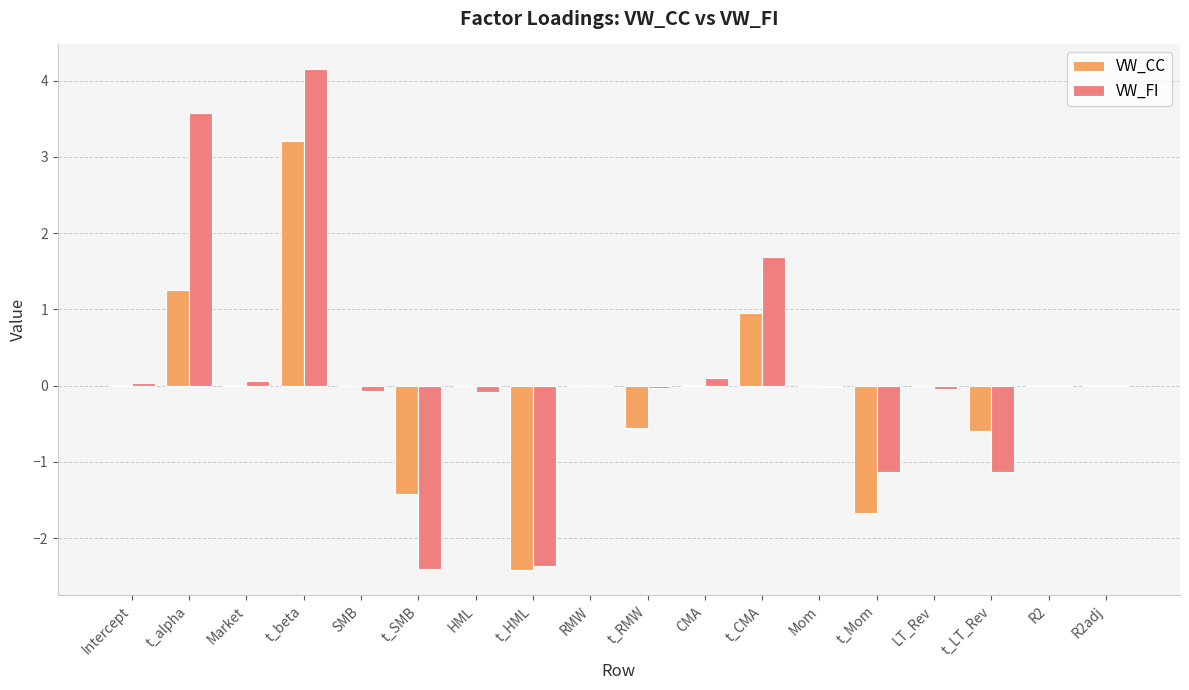

True or false: VW_CC has a value of -2.4 at t_Mom.

False